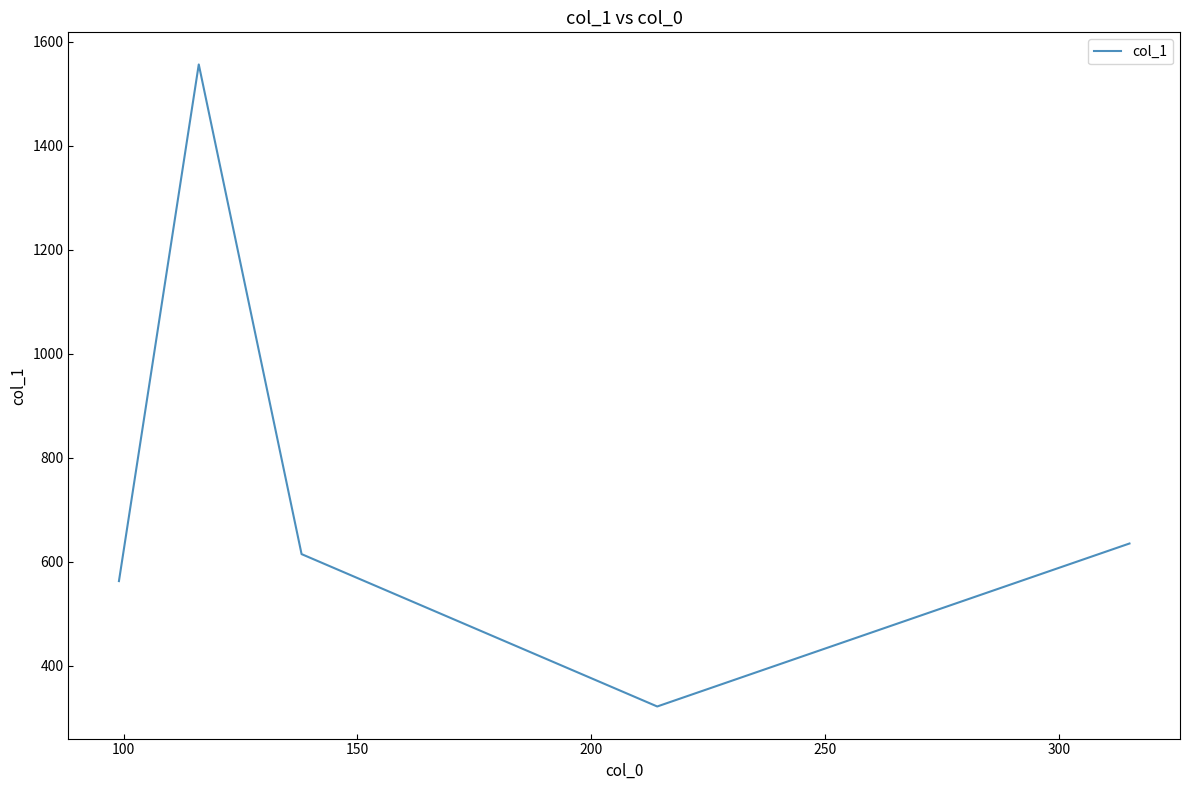

Reading right to left, extract all data points from this chart.

635.2	321.6	614.7	1556.8	562.8